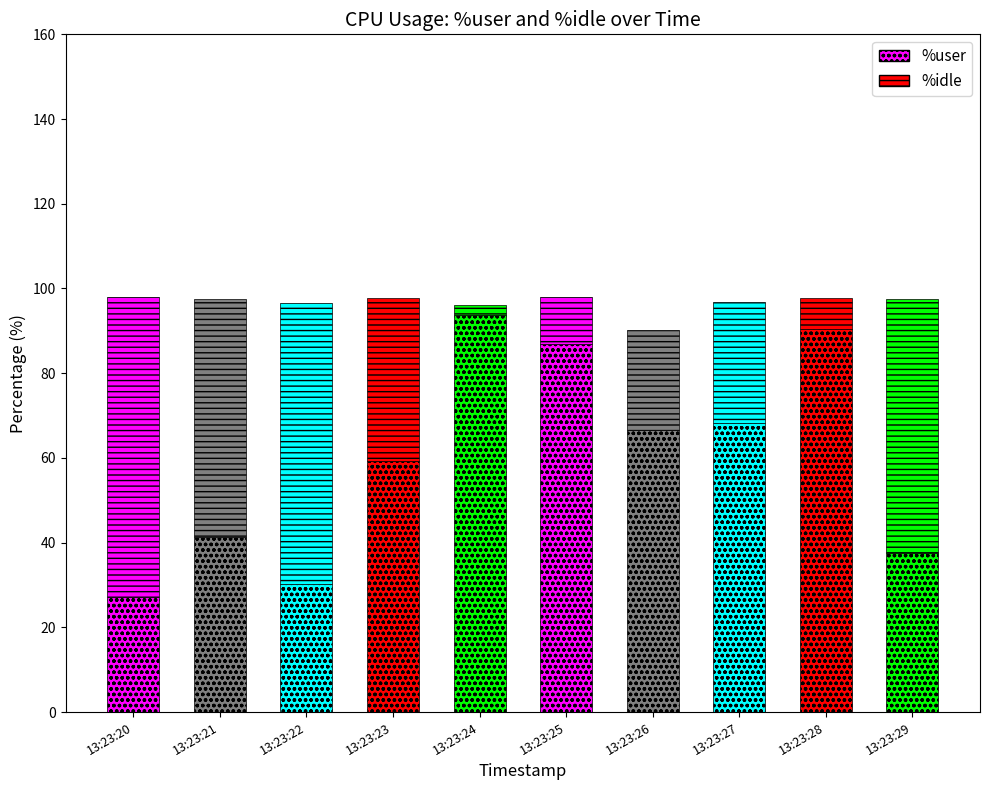

How many data points in %idle are less than 38?

5